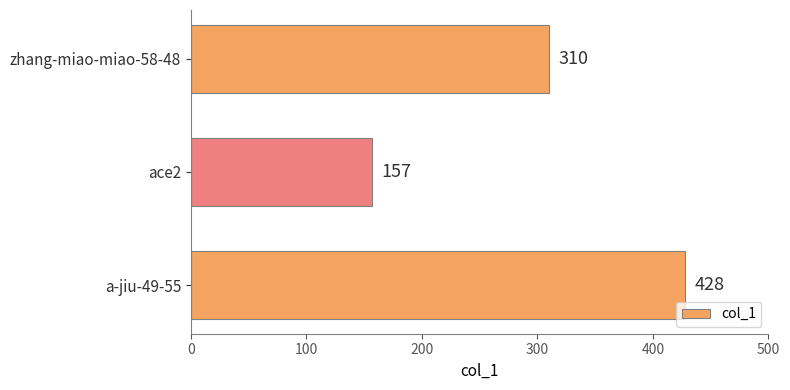

What is the minimum value shown in the chart?

157